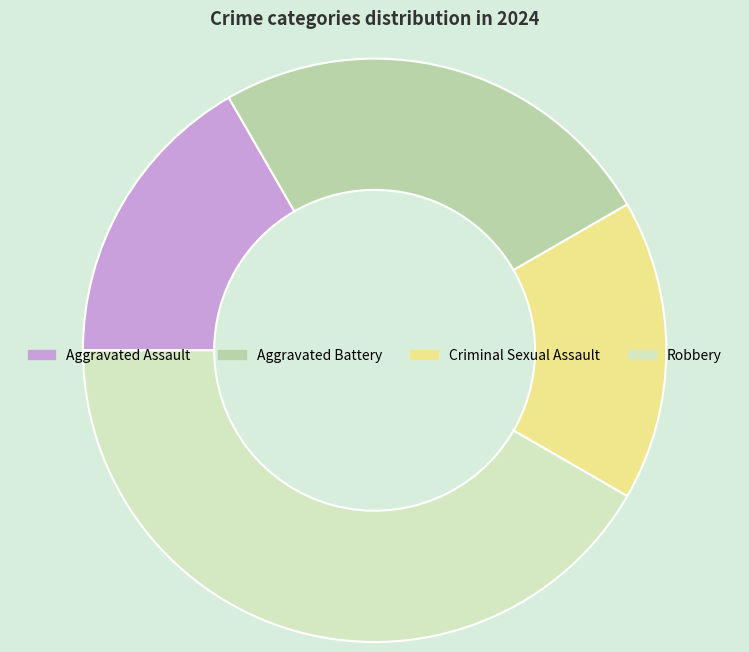

Count the number of slices in the pie.

4